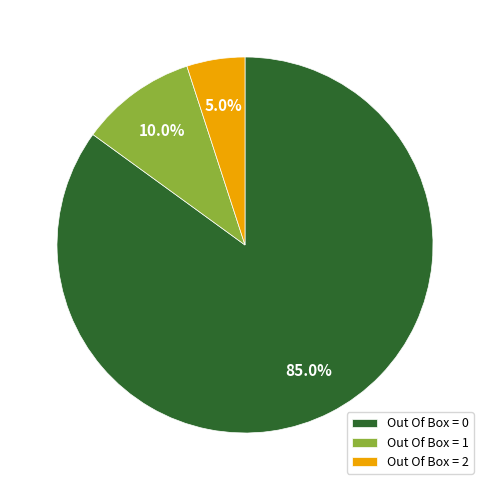

What is the total percentage of Out Of Box = 1 and Out Of Box = 0?

95.0%